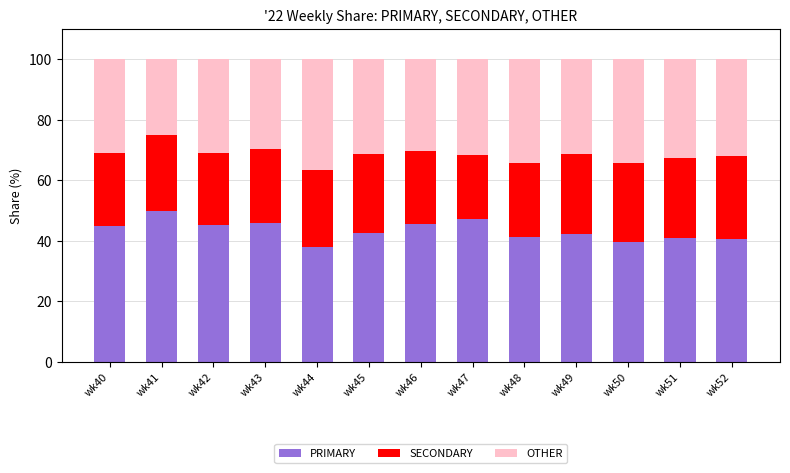

What is the total value across all series at wk40?

100.0